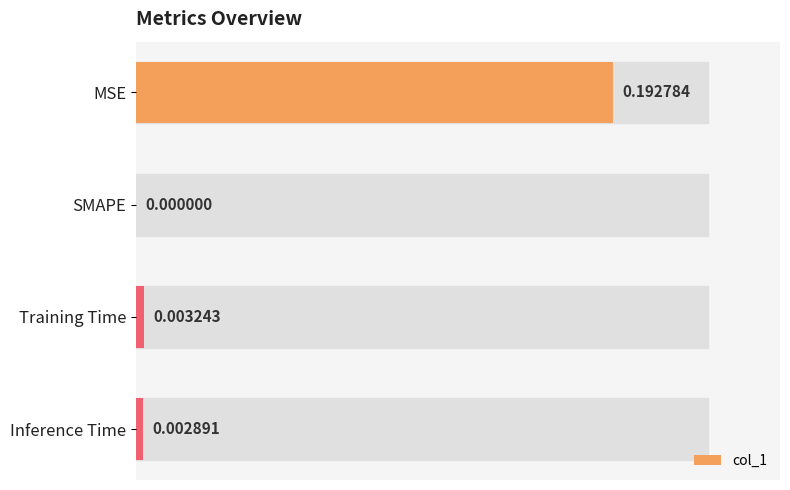

At which label is the value closest to 0?

SMAPE